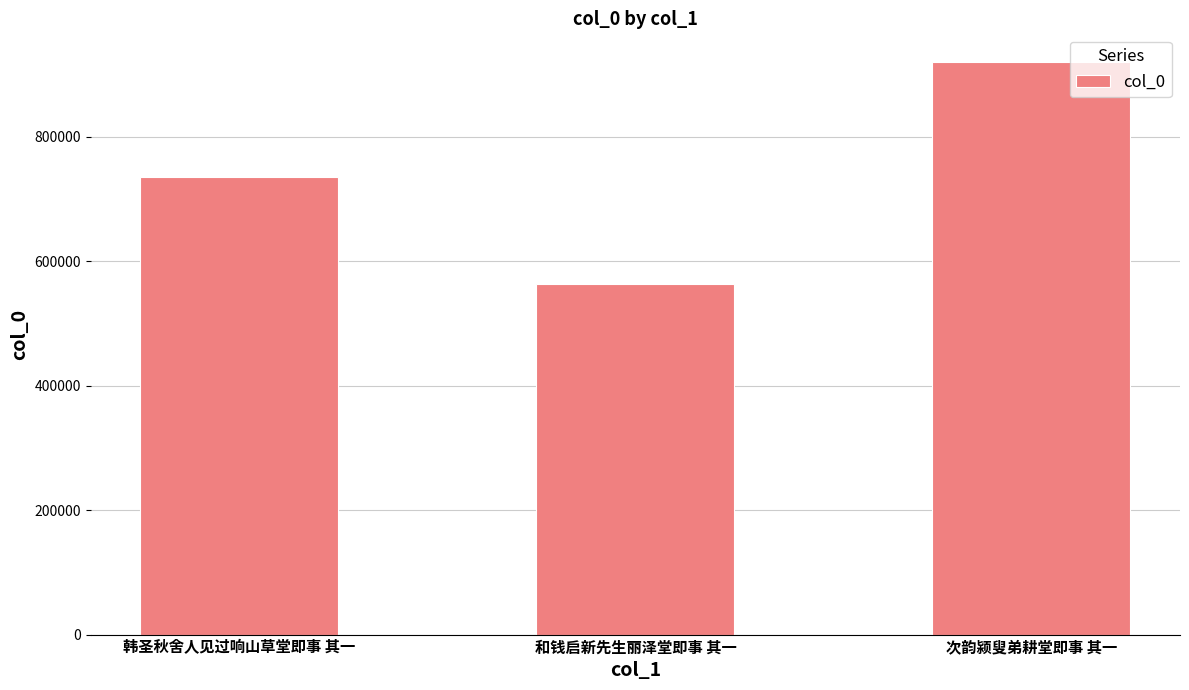

Does the chart contain any negative values?

No